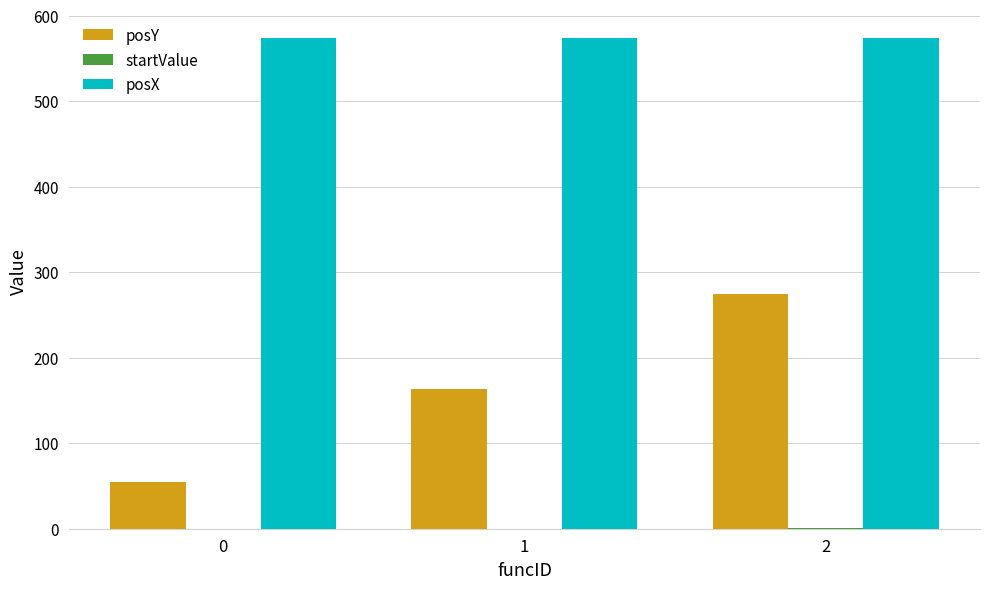

How many series are shown in this chart?

3